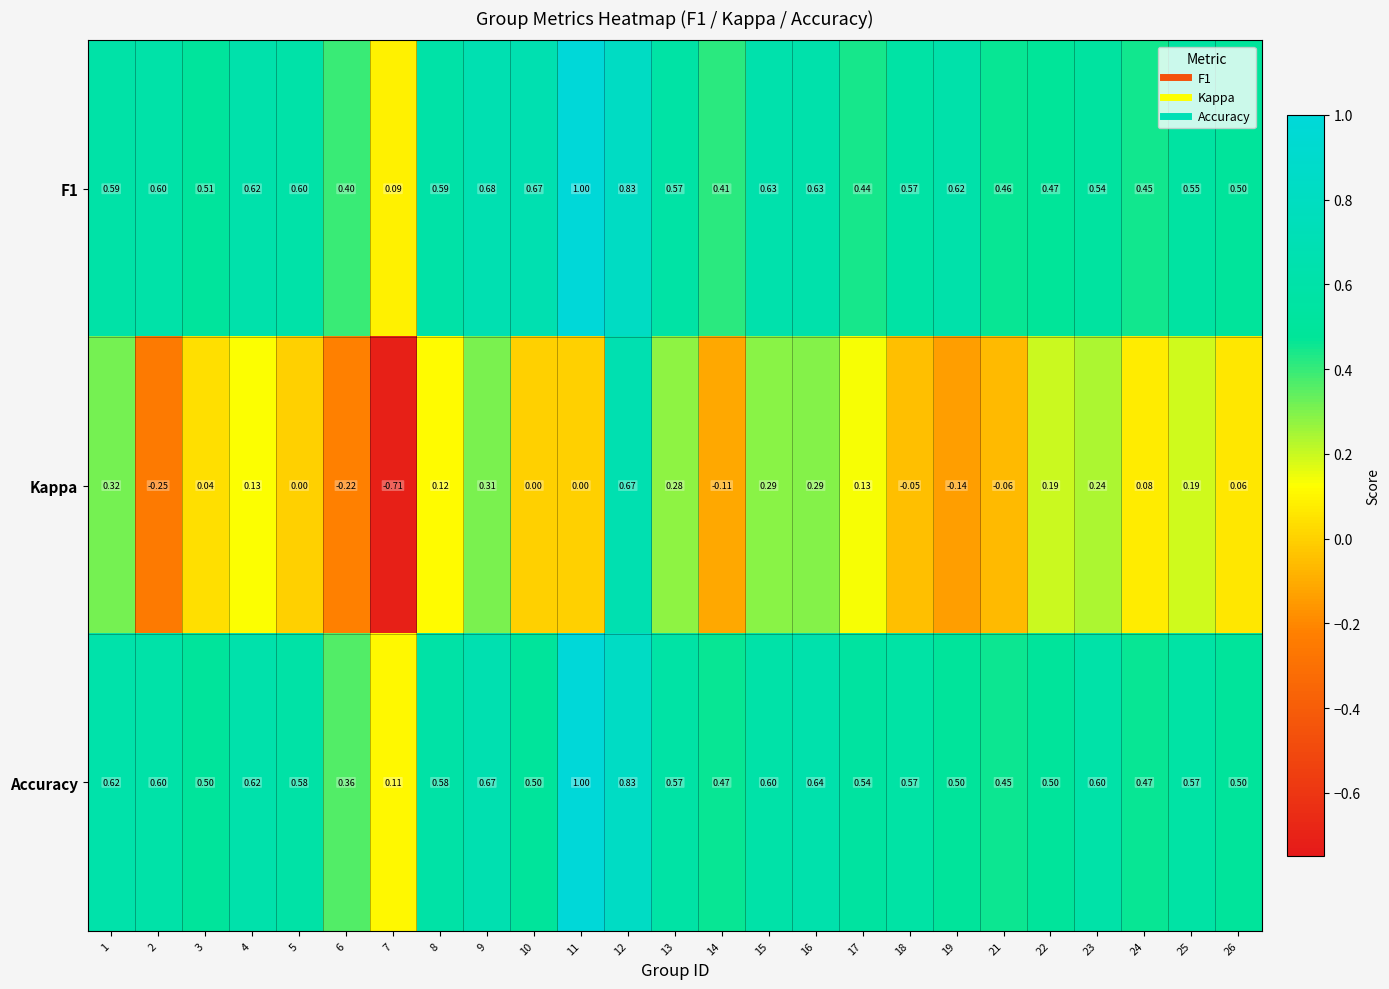

How many data points does each series have?

25